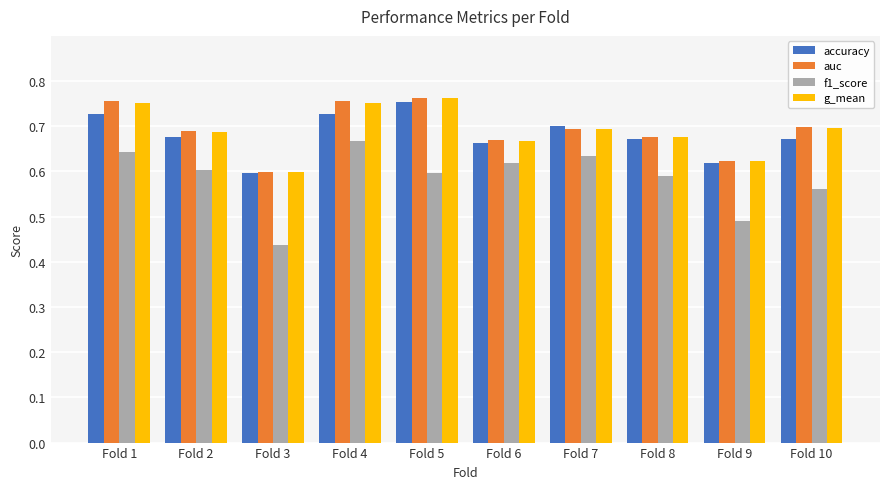

At which label does auc reach its minimum?

Fold 3